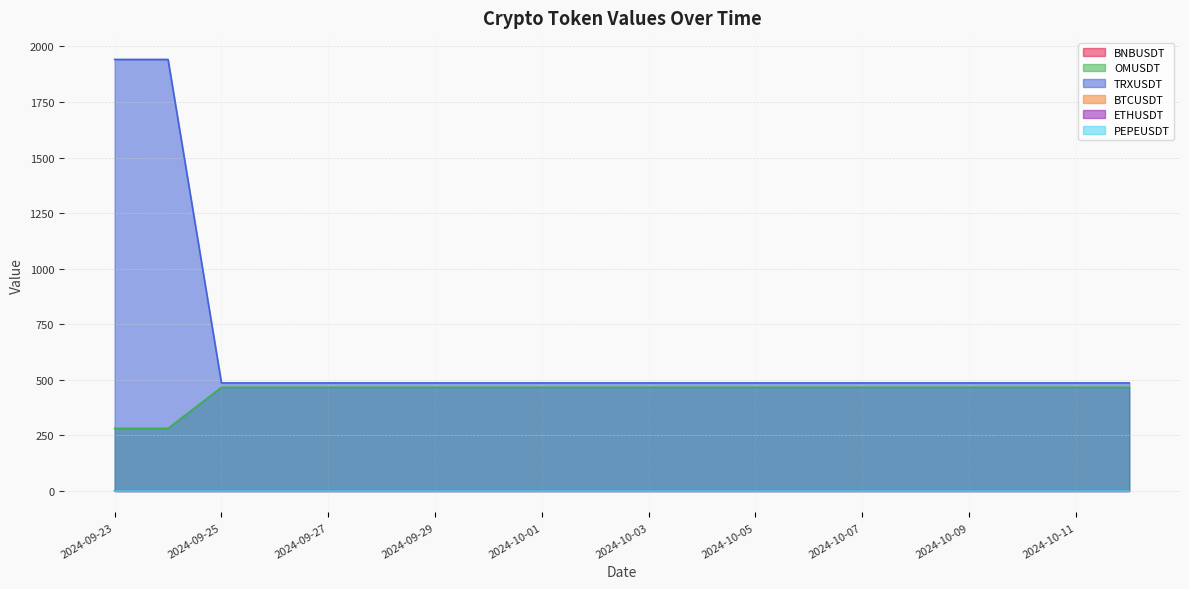

Is the value of TRXUSDT at 2024-10-06 greater than the value of OMUSDT at 2024-10-02?

Yes